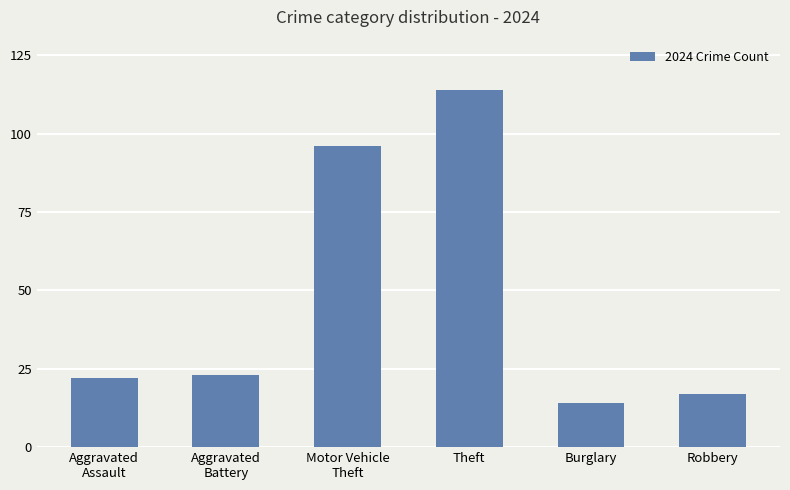

What is the difference between the maximum and second lowest values?

97